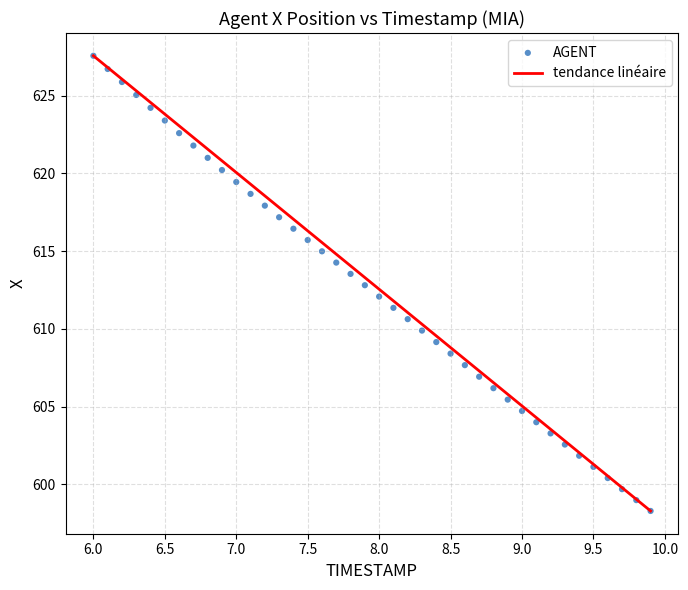

What is the range of Y values (max minus min)?

29.3